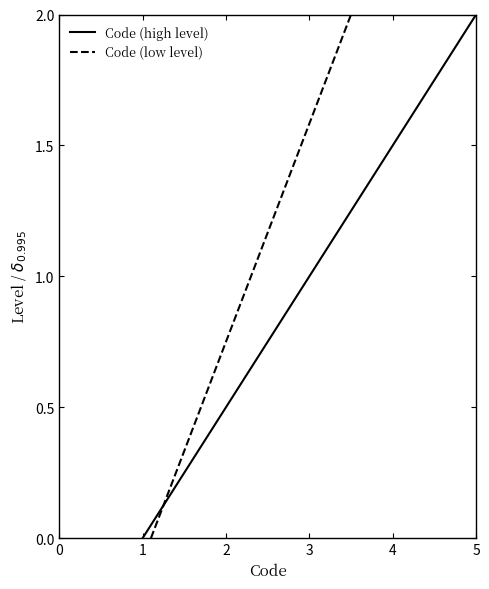

At which category is the sum across all series the highest?

4